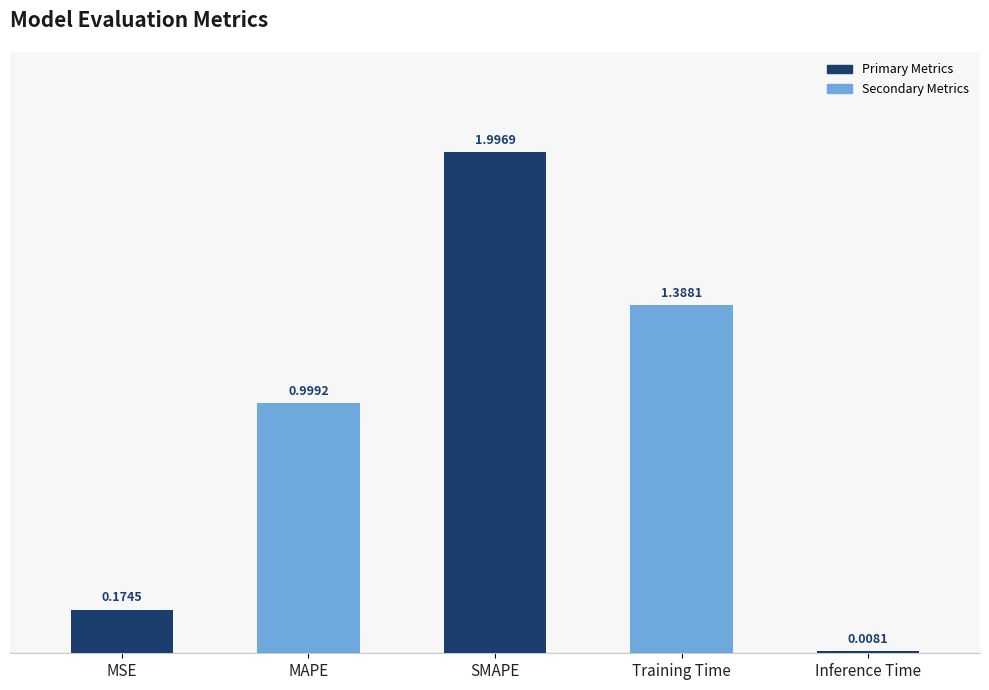

Which category has the lowest value across all series?

Inference Time